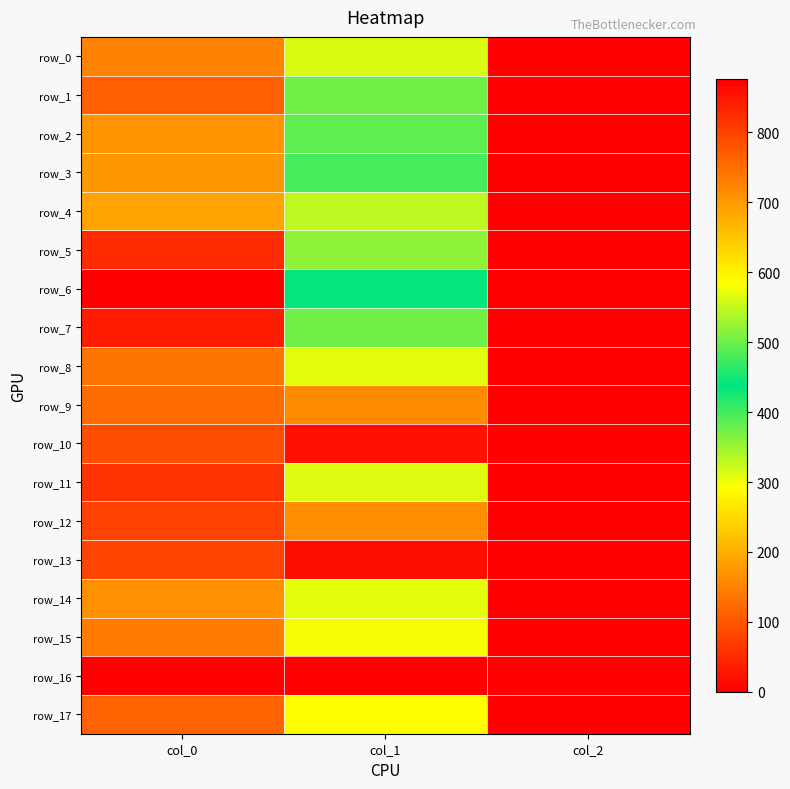

At how many categories does at least one series exceed 847?

2